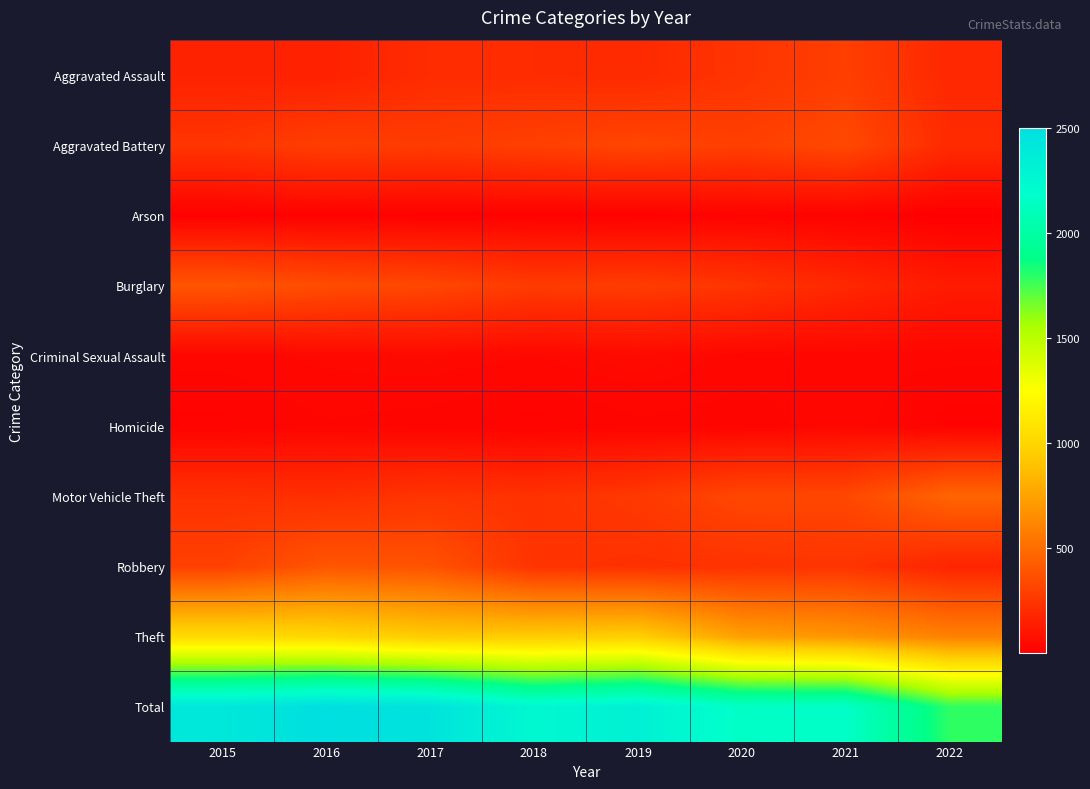

Reading left to right, list all the values displayed in this chart.

Aggravated Assault: 2015=160	2016=154	2017=207	2018=206	2019=197	2020=242	2021=292	2022=187
Aggravated Battery: 2015=246	2016=288	2017=277	2018=297	2019=321	2020=294	2021=336	2022=199
Arson: 2015=11	2016=13	2017=9	2018=9	2019=8	2020=20	2021=14	2022=1
Burglary: 2015=393	2016=352	2017=327	2018=273	2019=281	2020=245	2021=186	2022=126
Criminal Sexual Assault: 2015=34	2016=43	2017=47	2018=40	2019=51	2020=36	2021=33	2022=33
Homicide: 2015=17	2016=29	2017=24	2018=15	2019=27	2020=24	2021=37	2022=15
Motor Vehicle Theft: 2015=228	2016=218	2017=243	2018=232	2019=260	2020=328	2021=329	2022=467
Robbery: 2015=297	2016=394	2017=381	2018=237	2019=224	2020=233	2021=244	2022=168
Theft: 2015=1027	2016=1009	2017=941	2018=941	2019=959	2020=736	2021=691	2022=594
Total: 2015=2413	2016=2500	2017=2456	2018=2250	2019=2328	2020=2158	2021=2162	2022=1790